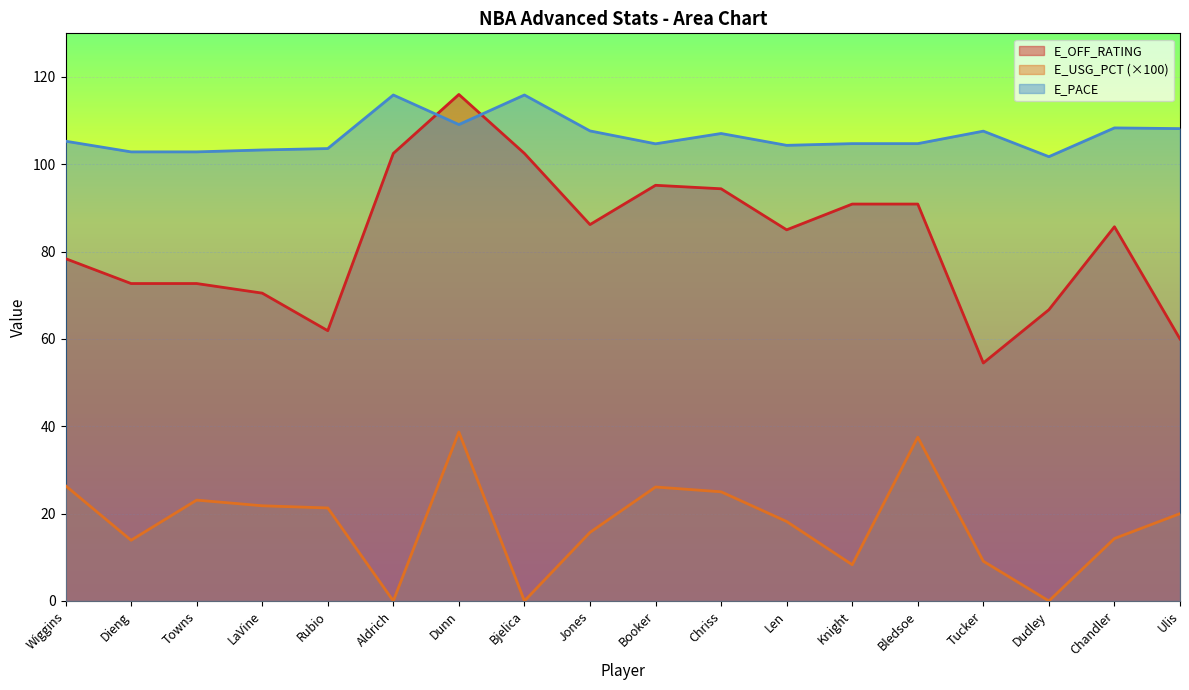

What position from the right is LaVine?

15